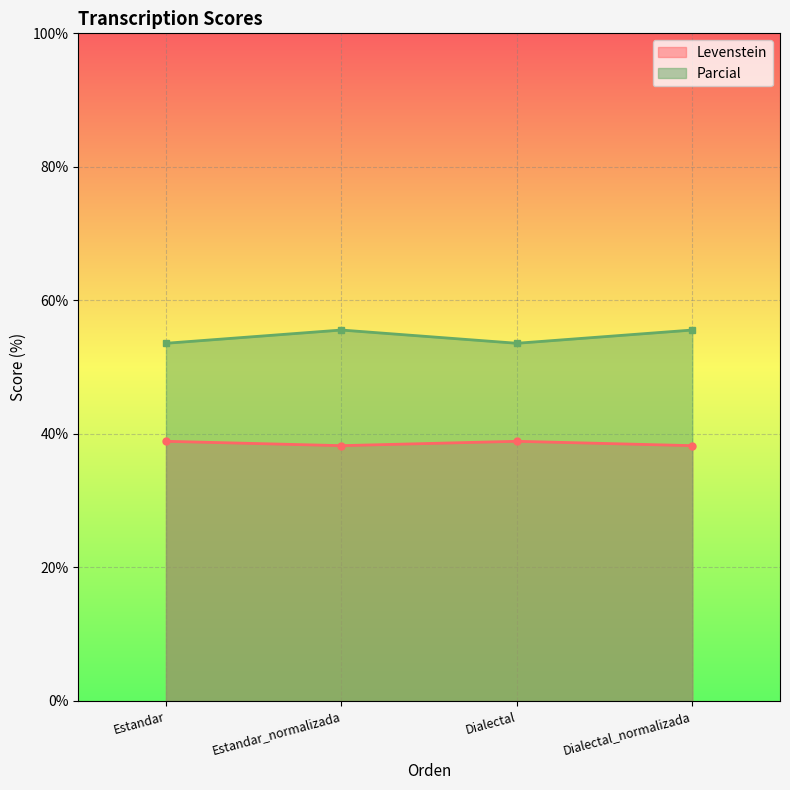

True or false: Parcial and Levenstein cross at least once.

False